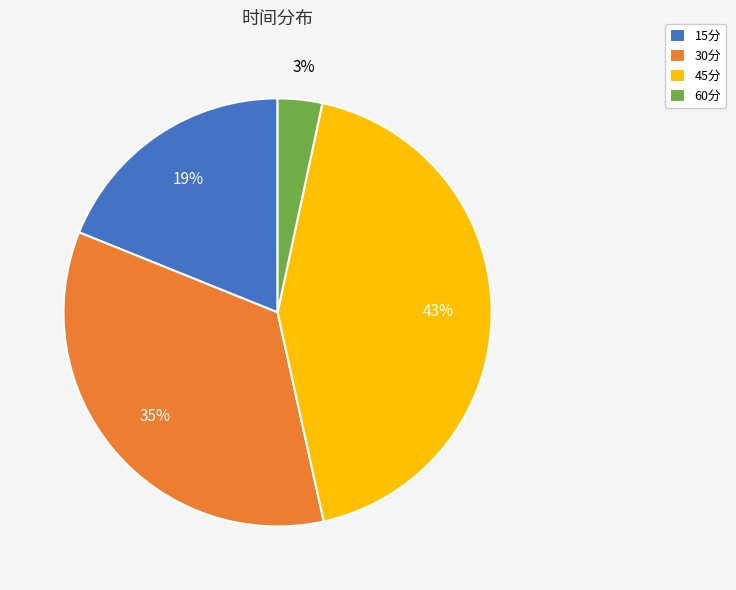

Is it true that 30分 is 29% of the pie?

False